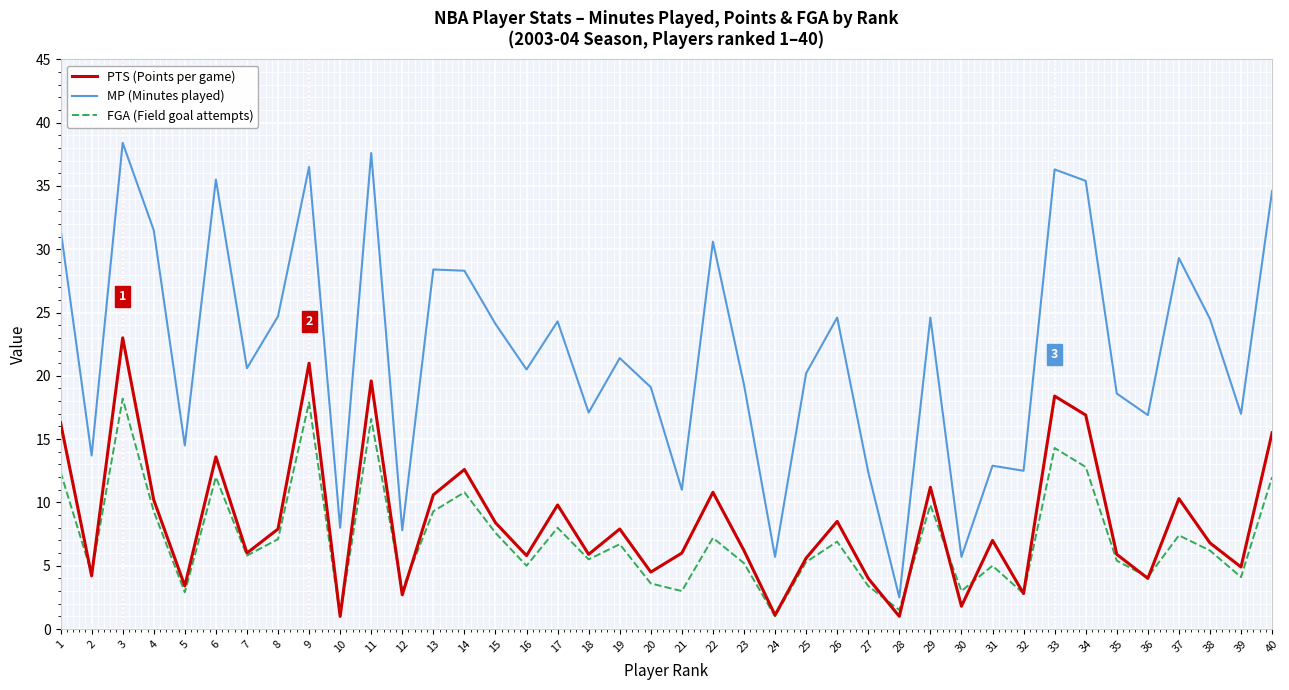

Rank the series by their maximum value, from lowest to highest.

FGA (Field goal attempts), PTS (Points per game), MP (Minutes played)